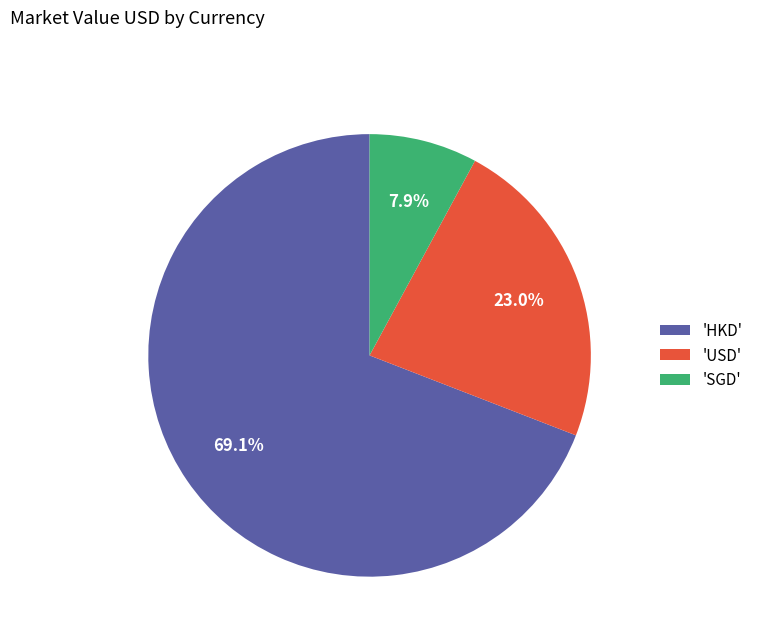

Rank the categories by value from highest to lowest.

'HKD', 'USD', 'SGD'